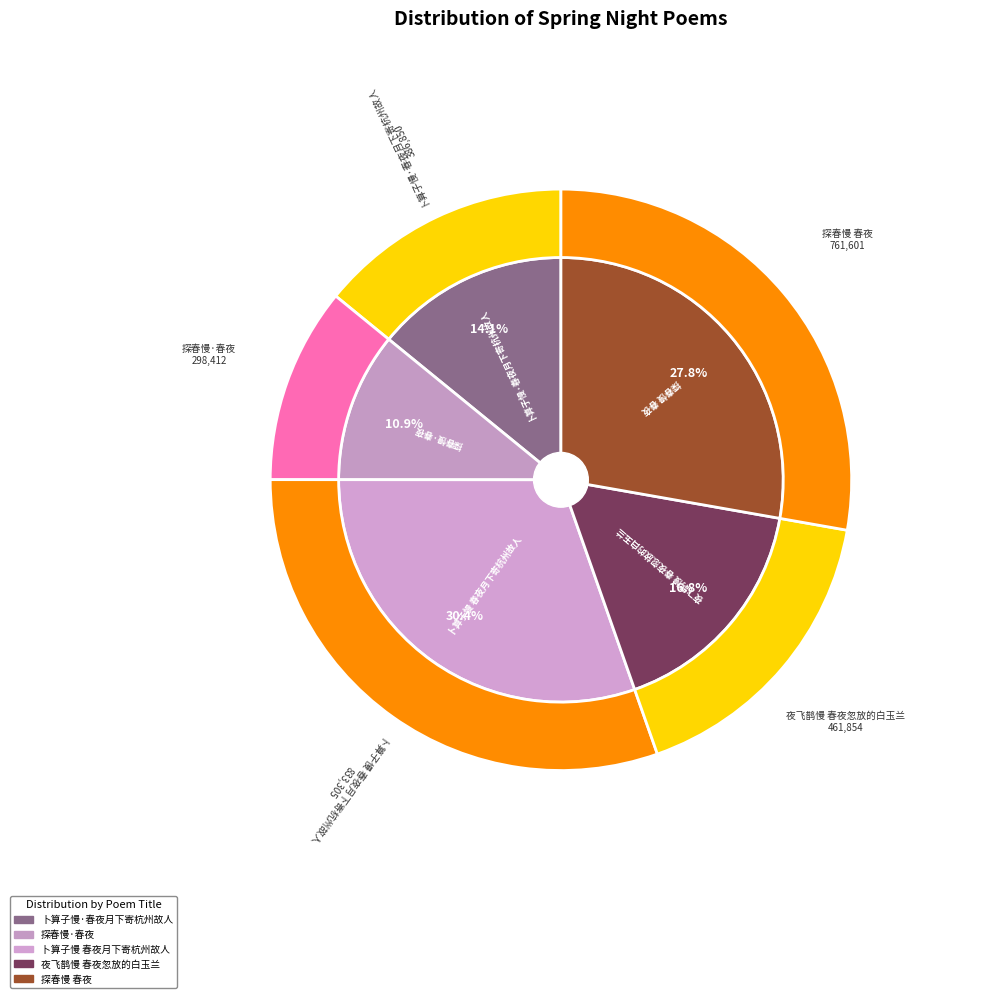

True or false: 探春慢 春夜 accounts for 28% of the total.

True